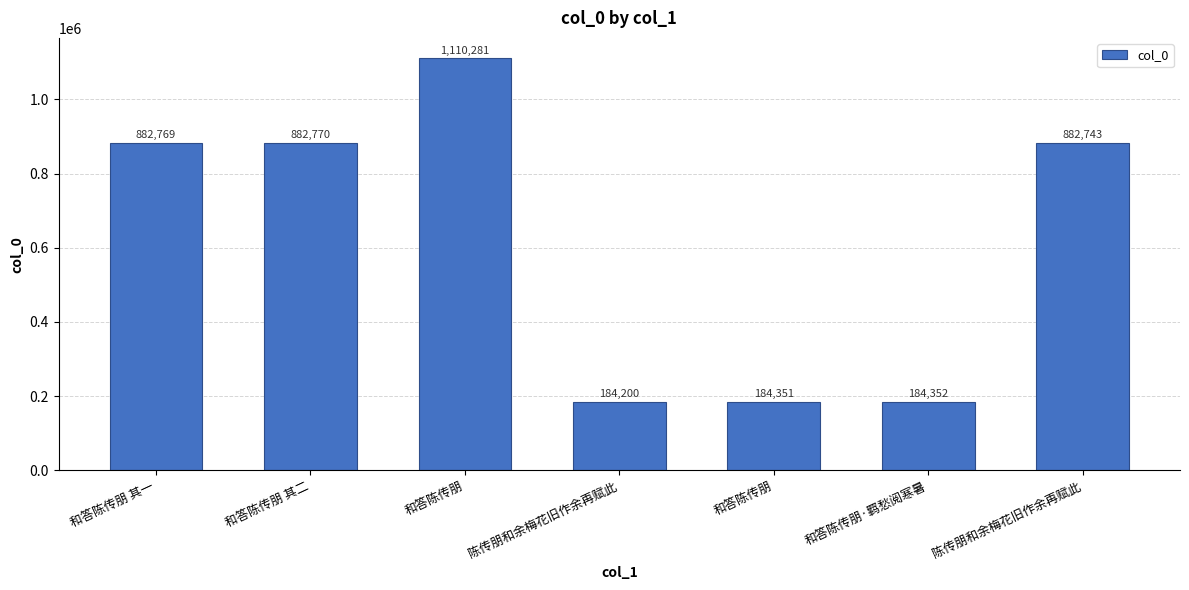

How many distinct data groups are displayed?

1